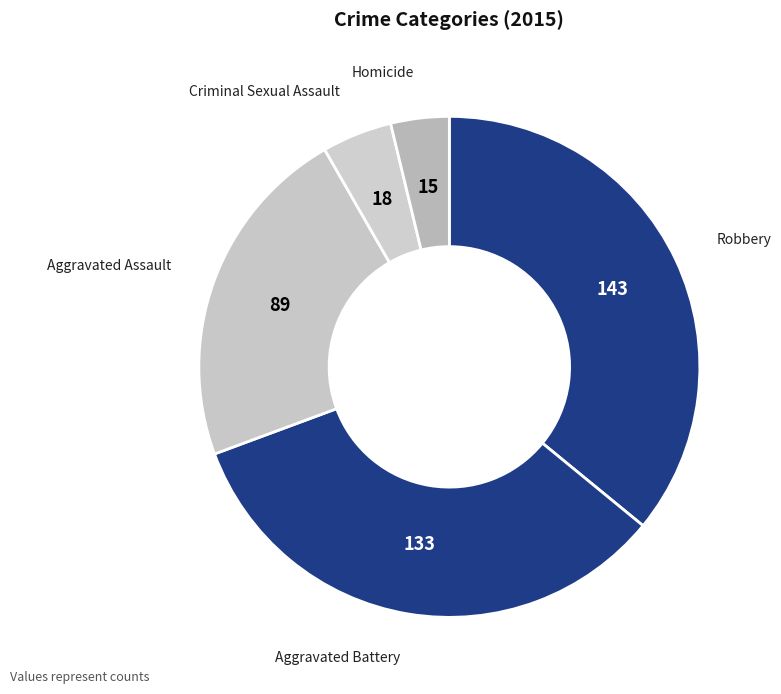

Approximately how many times larger is the value at Robbery compared to Aggravated Assault?

1.6